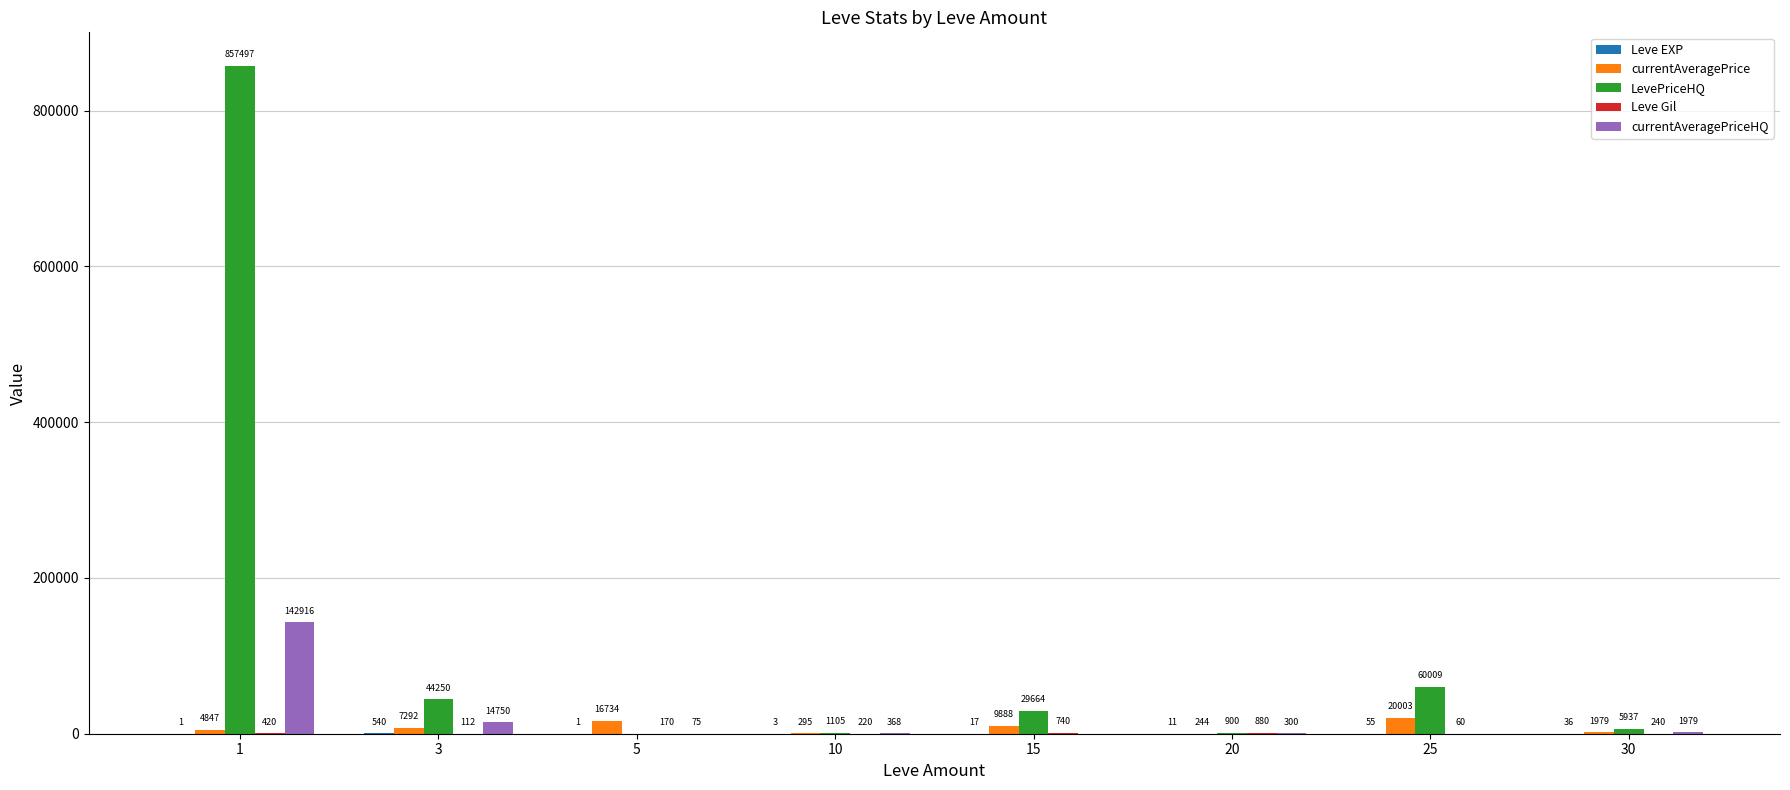

The value of currentAveragePriceHQ at 25 is -78536. True or false?

False